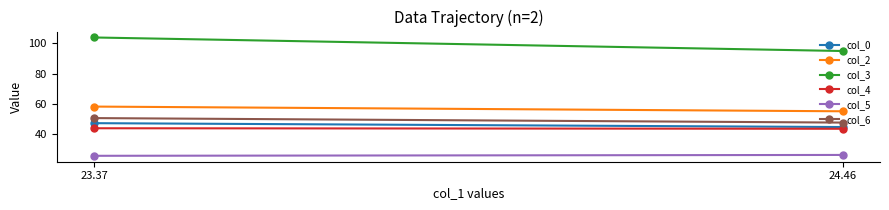

Which series changed the most between 23.37 and 24.46?

col_3